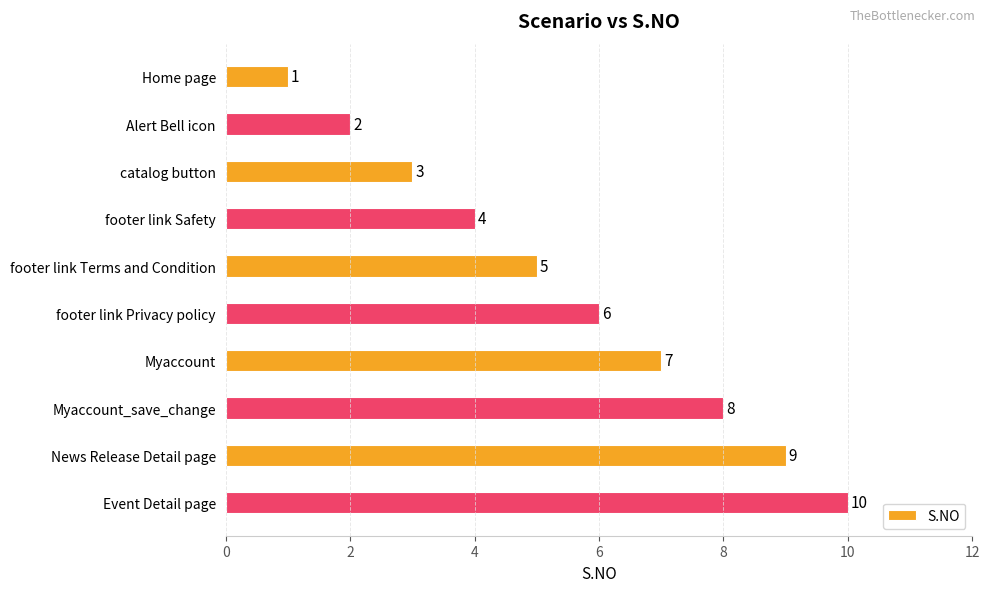

The value at footer link Safety is 3. True or false?

False